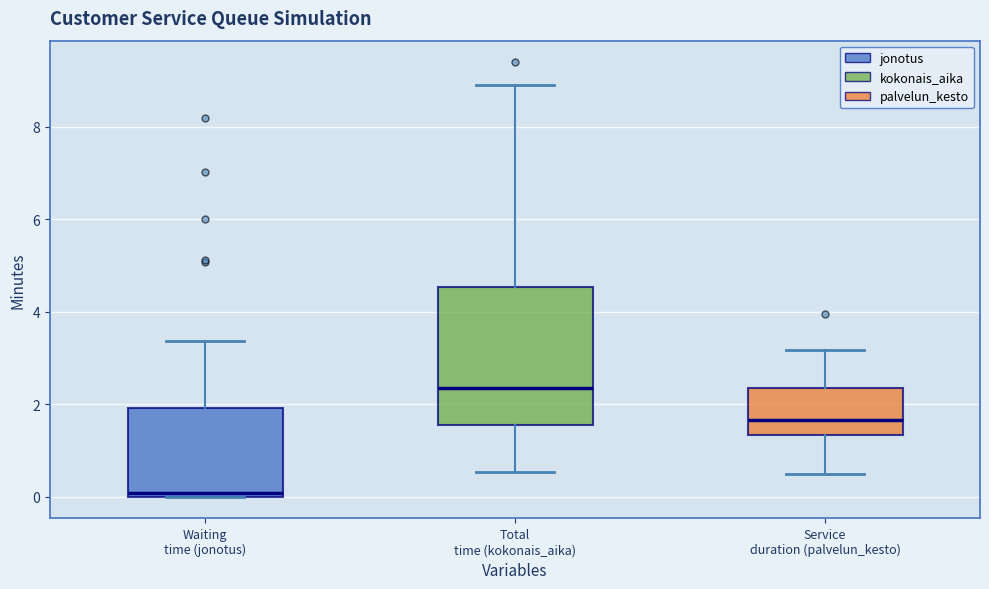

Which box is the tallest, from its lower edge to its upper edge?

Total time (kokonais_aika)